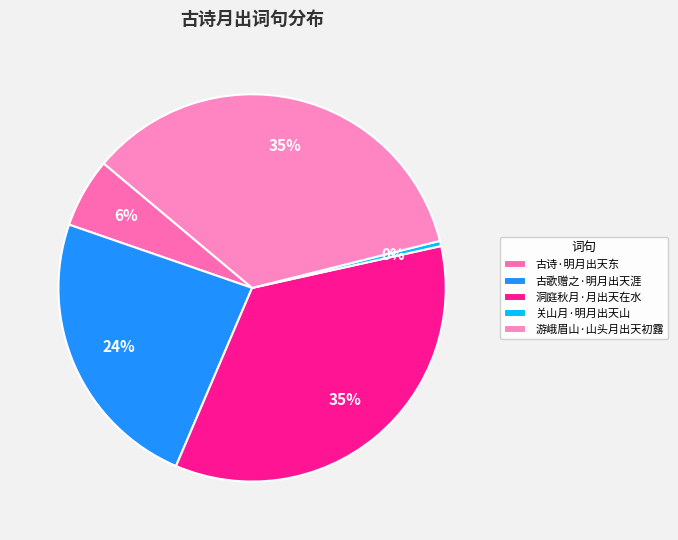

Does 关山月·明月出天山 represent more than half of the total?

No